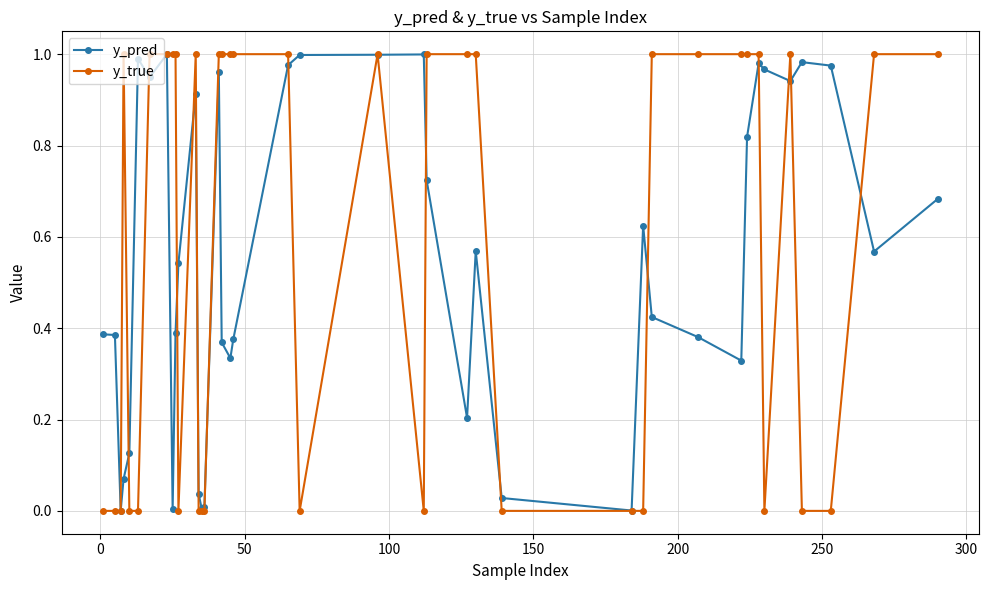

True or false: y_true has more than 1 points higher than both neighbors.

True